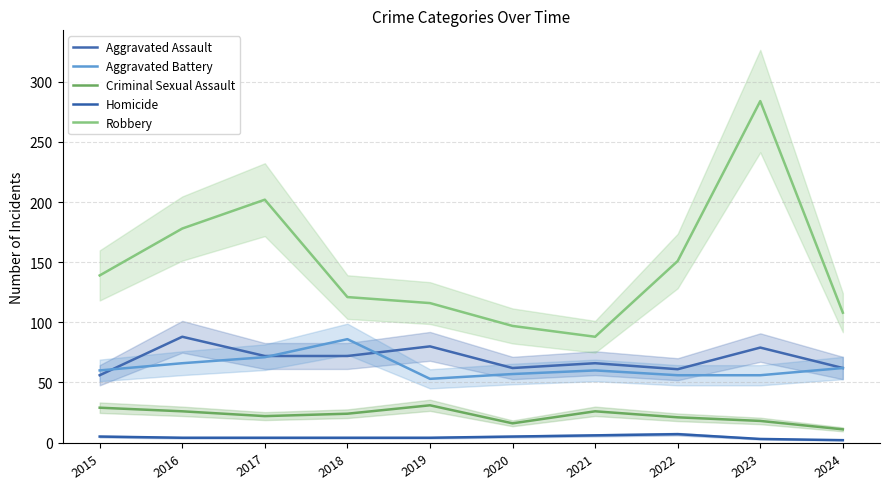

How many lines are shown in the chart?

5